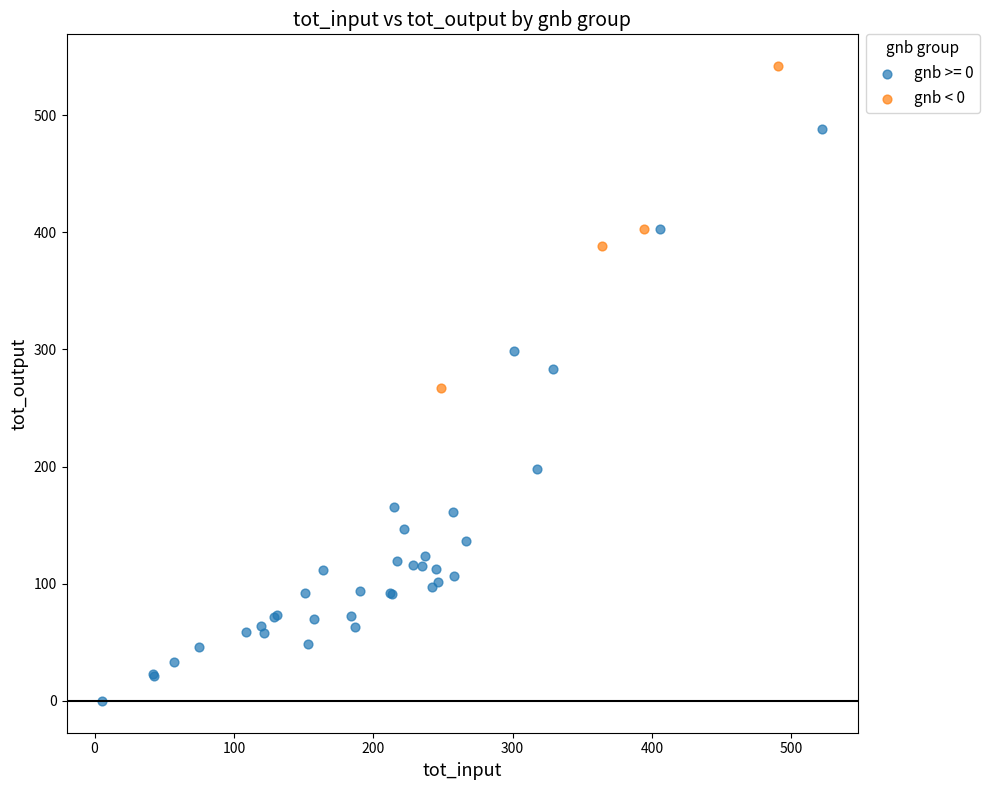

Which series reaches the maximum Y coordinate?

gnb < 0